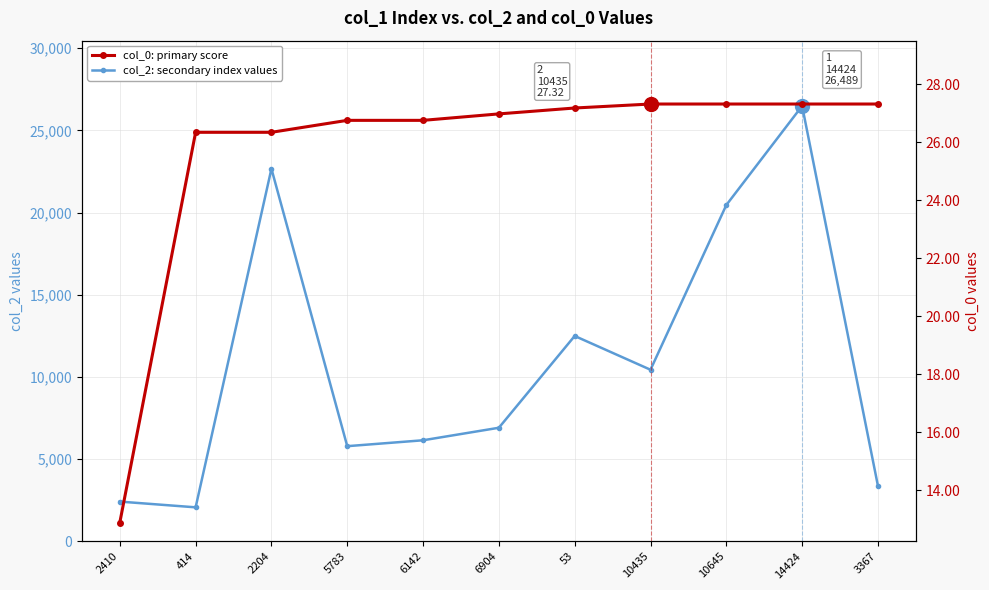

What is the sum of the col_2: secondary index values values at 414 and 14424?

28550.0